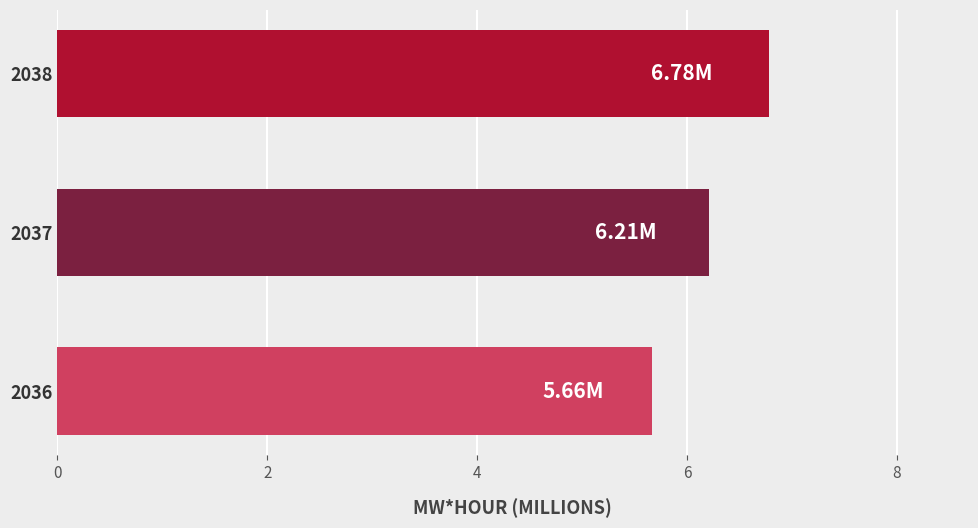

How many values are between 5 and 6?

1